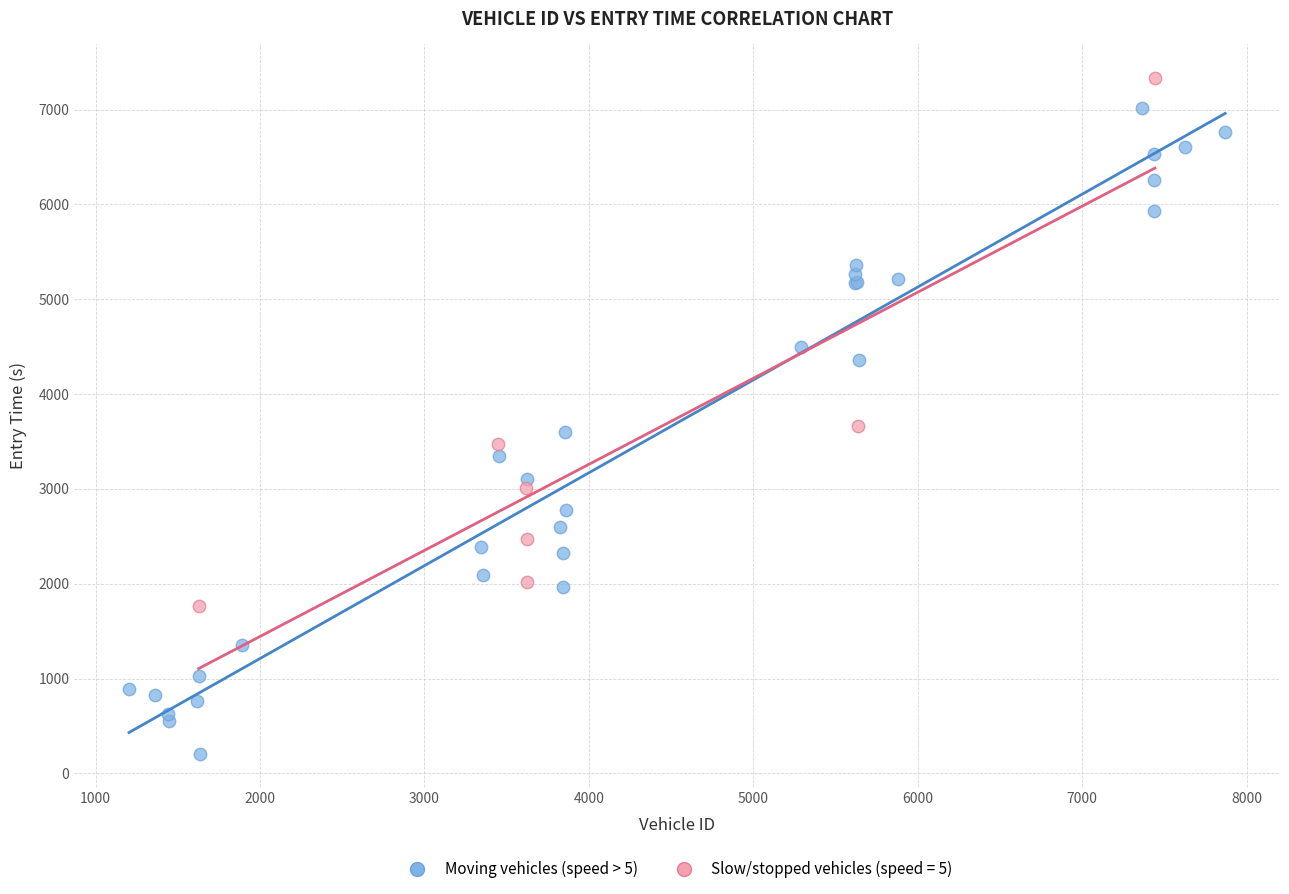

Which series has the largest Y range (max minus min)?

Moving vehicles (speed > 5)